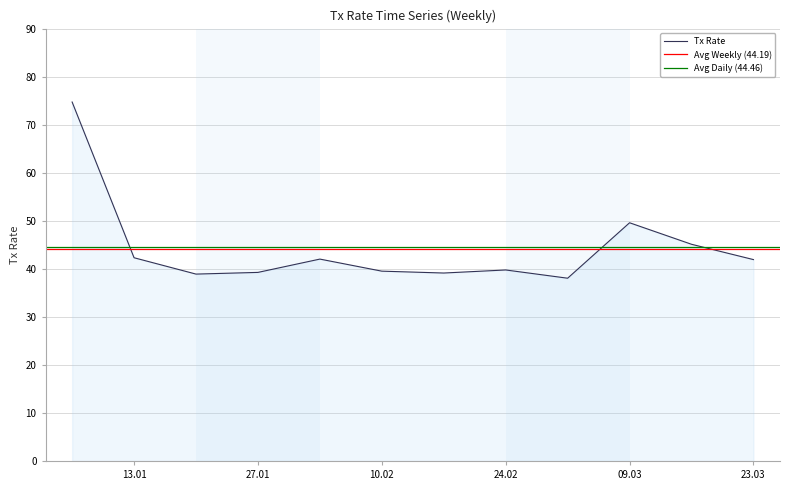

True or false: the data has more than 0 interior local peaks.

True